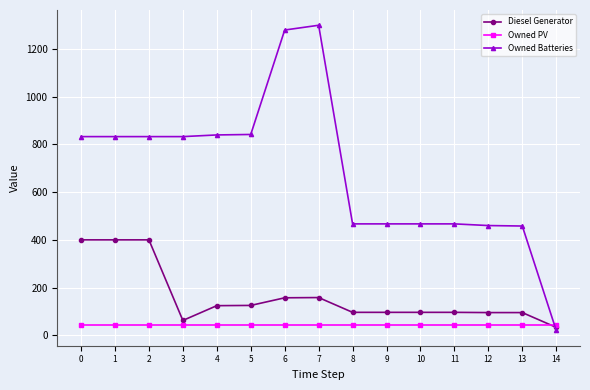

The value of Owned Batteries at 5 is 504. True or false?

False